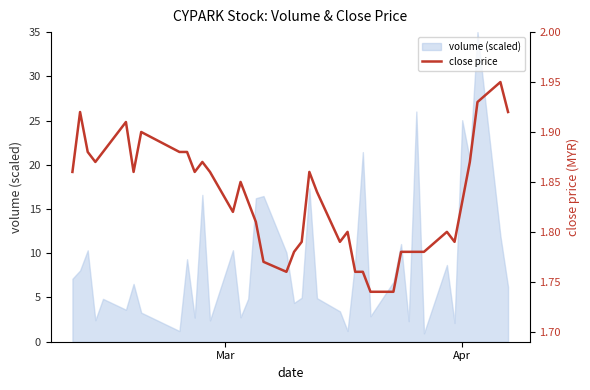

What is the value of the 36th point from the left?

1.8